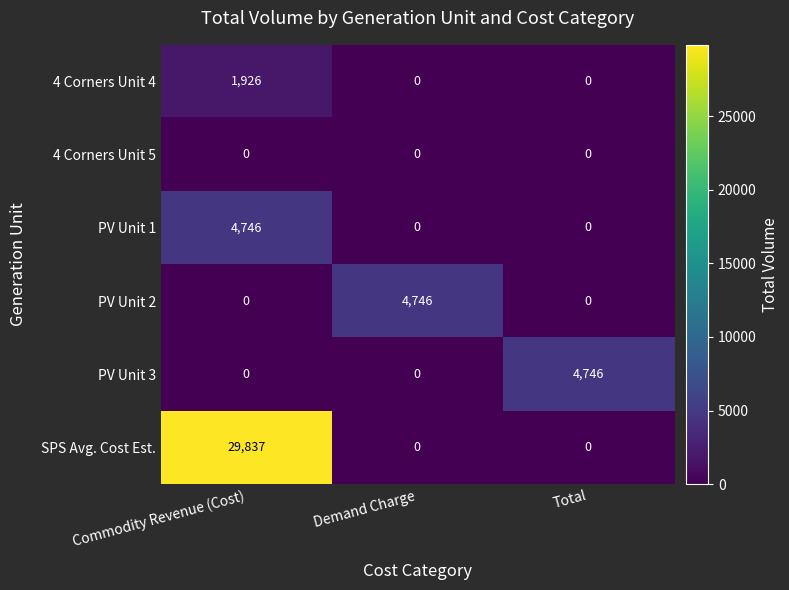

Which series has the largest total across all categories?

SPS Avg. Cost Est.